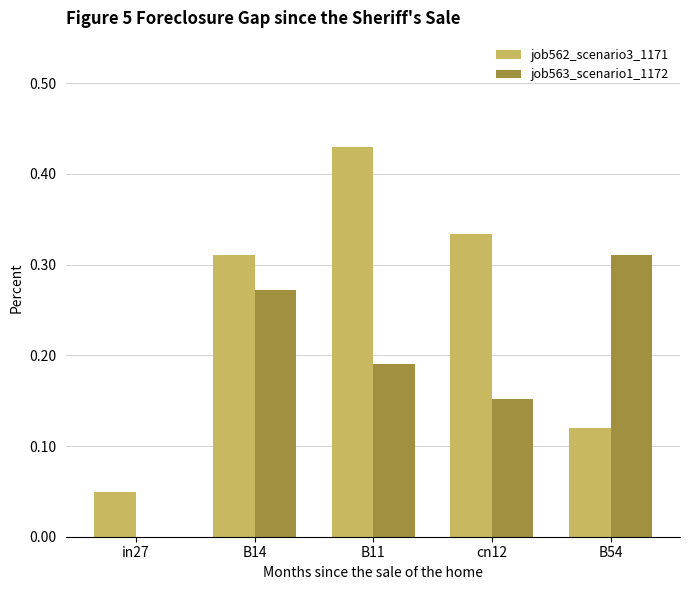

At which category does the chart reach its peak across all series?

B11